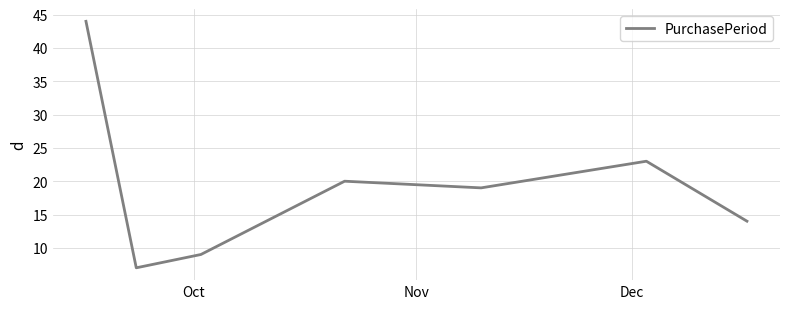

True or false: the data has more than 0 interior local peaks.

True